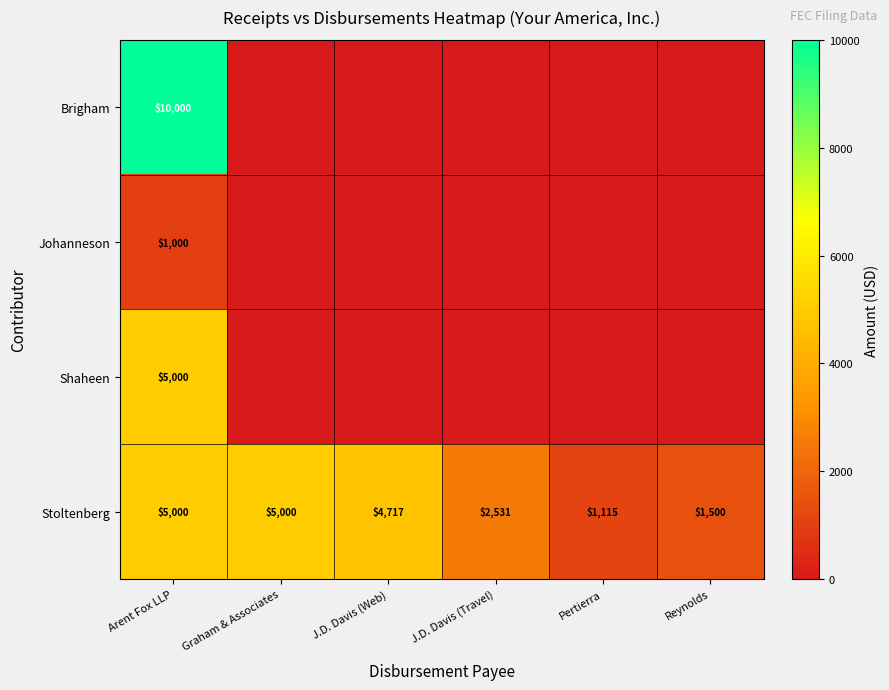

The Stoltenberg series shows 673 at Pertierra. True or false?

False